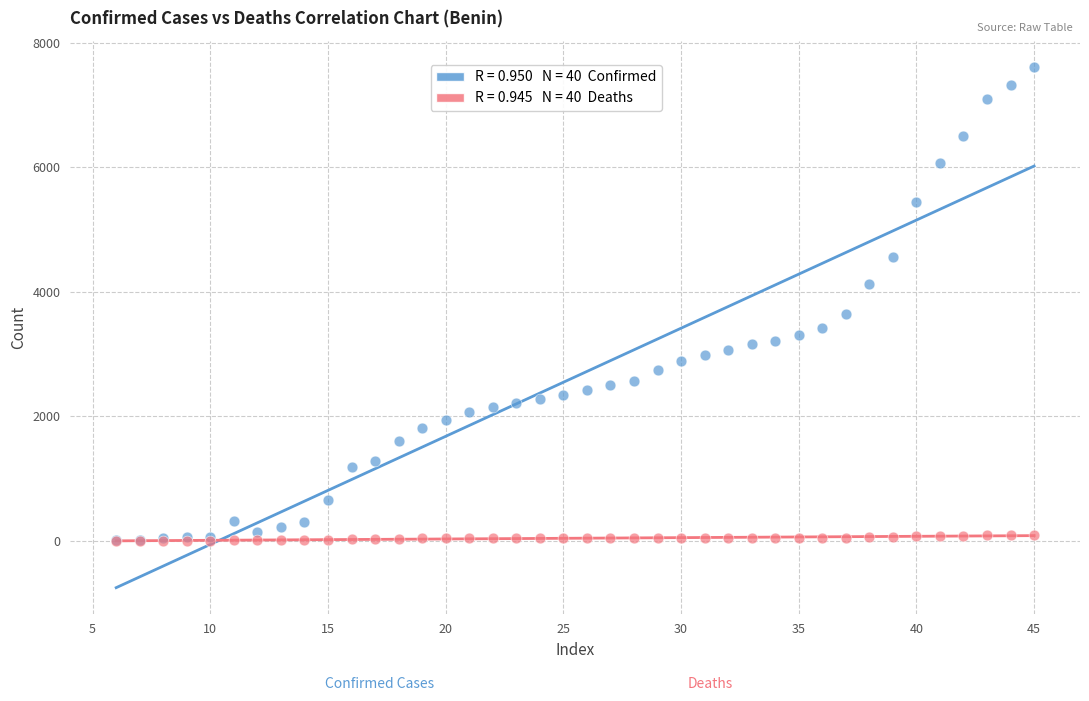

Across all series, what Y value is closest to 3805?

3643